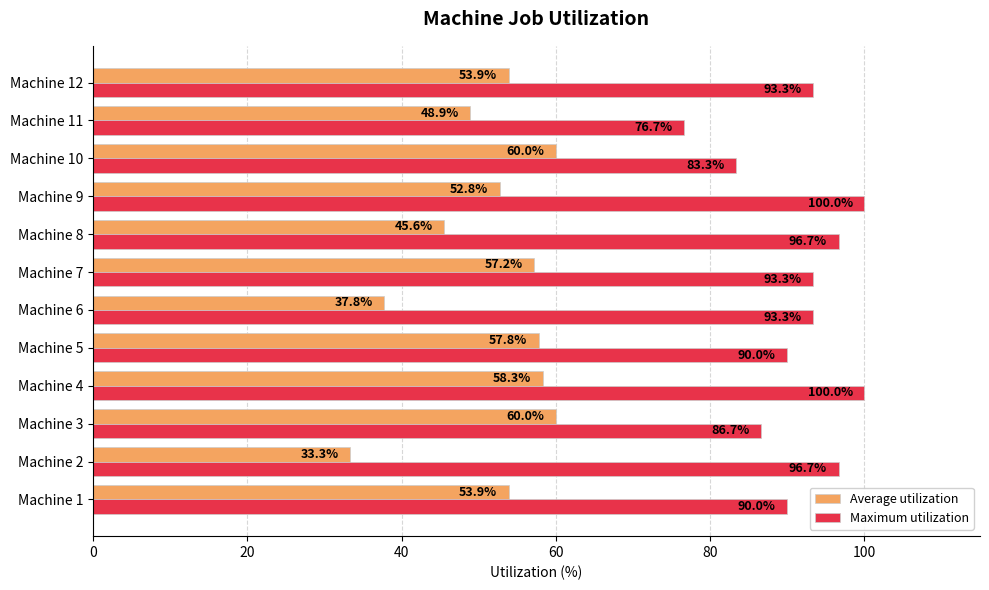

Rank the series by their maximum value, from lowest to highest.

Average utilization, Maximum utilization